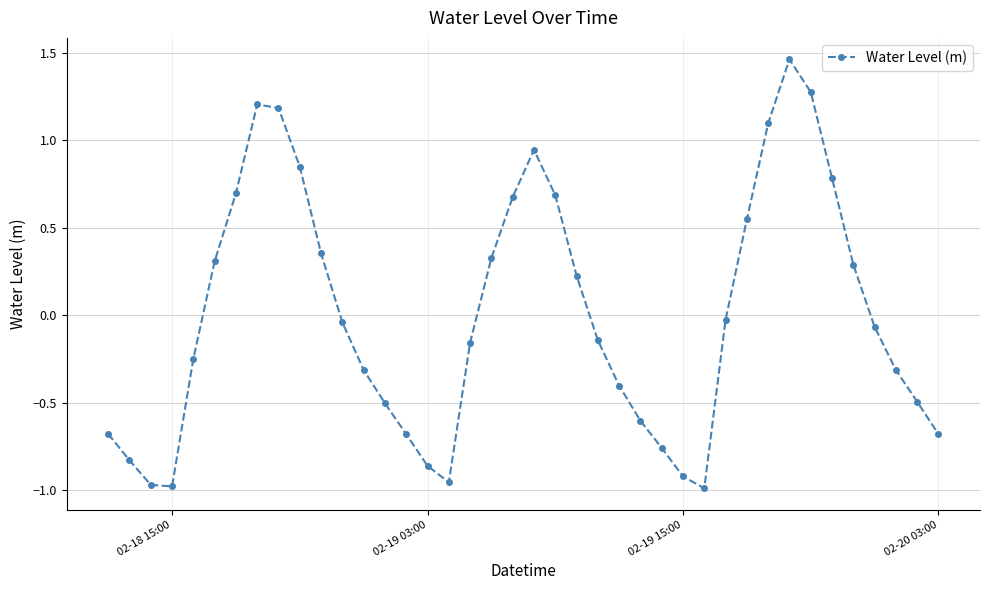

What is the difference between the maximum and minimum values?

2.4